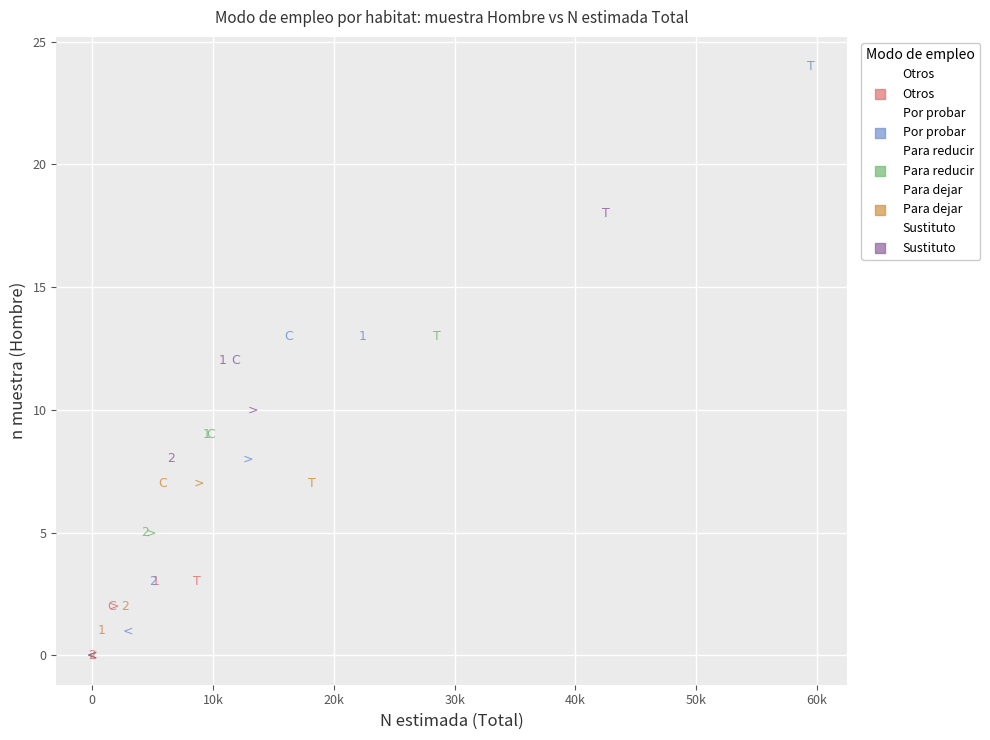

Which series reaches the maximum Y coordinate?

Por probar